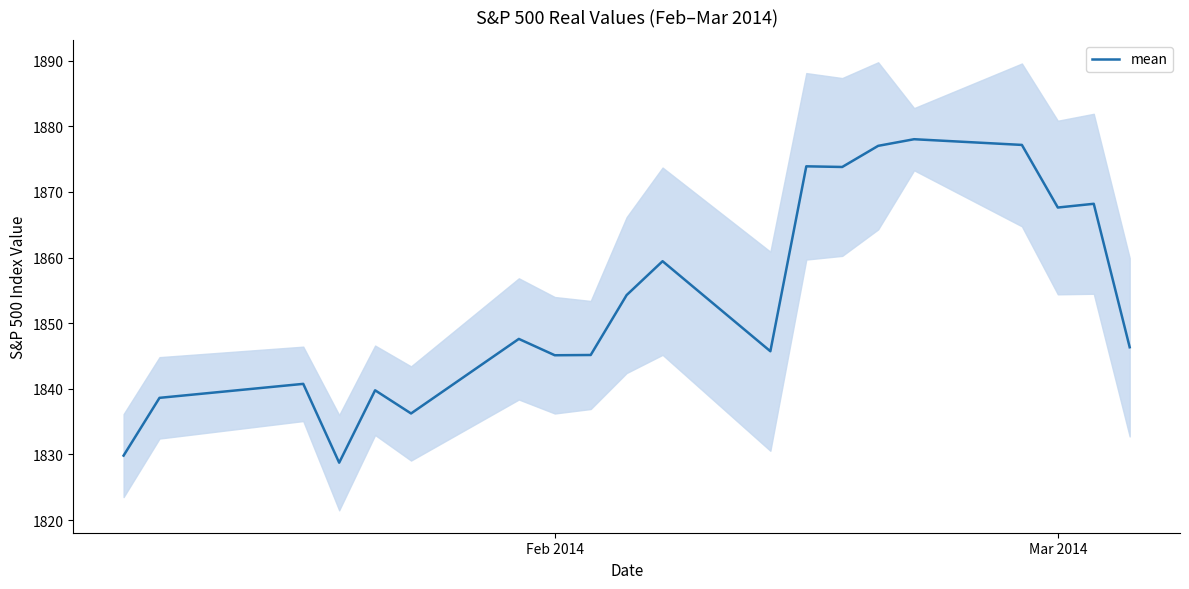

How many distinct data groups are displayed?

1